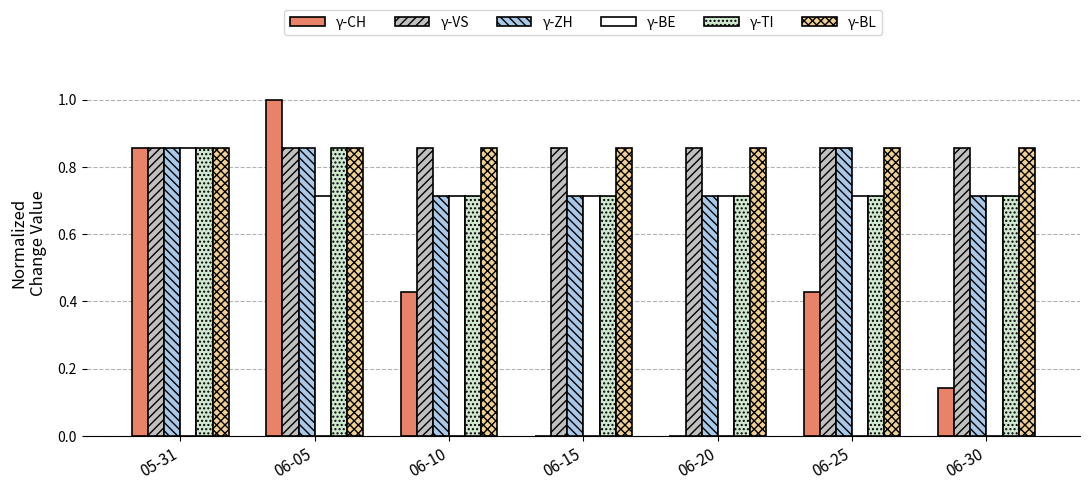

What is the total value across all series at 06-15?

3.9